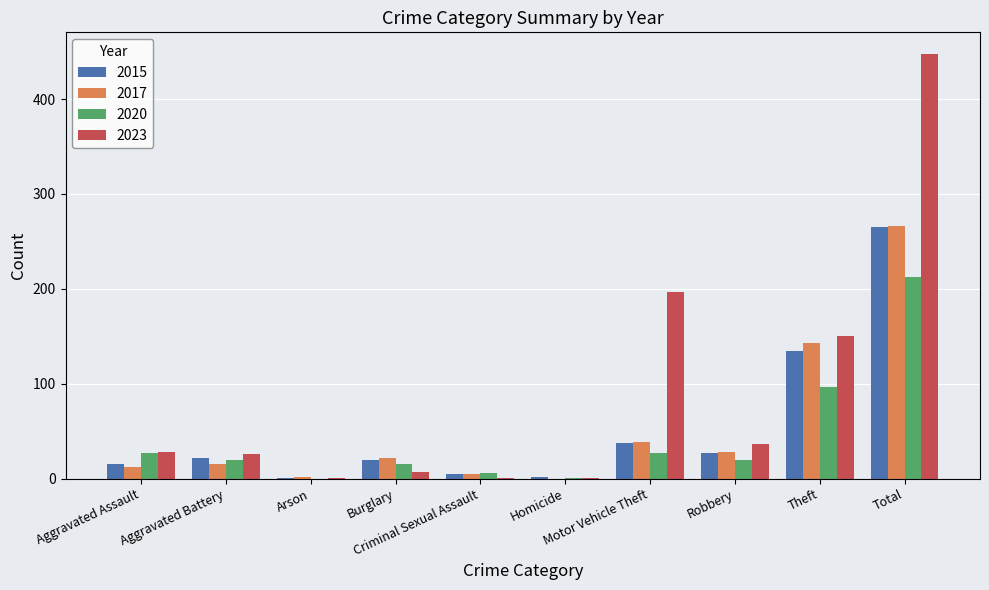

What is the sum of all 2015 values?

530